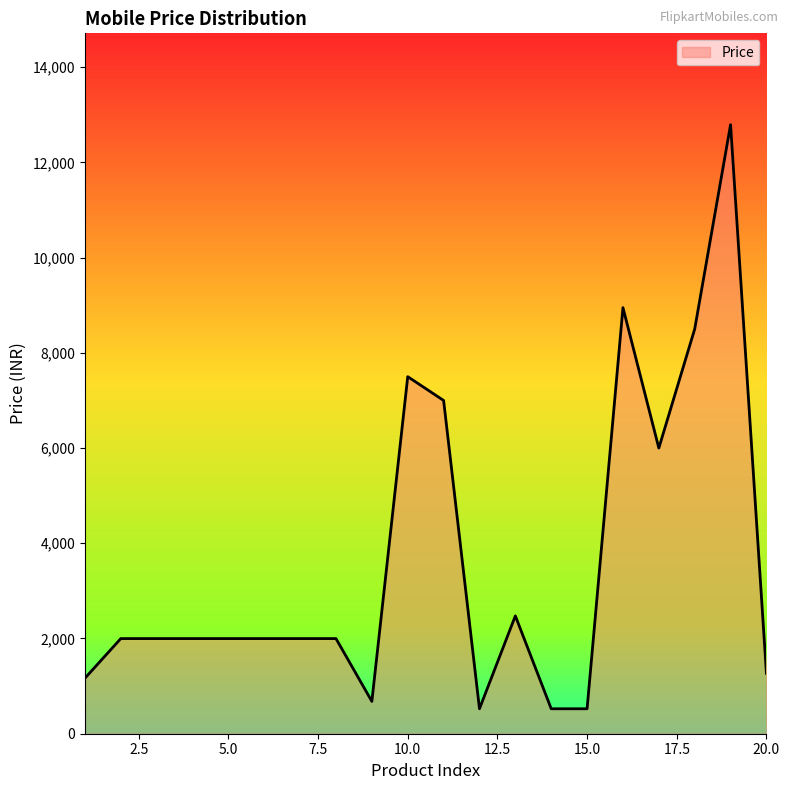

How many lines are shown in the chart?

1